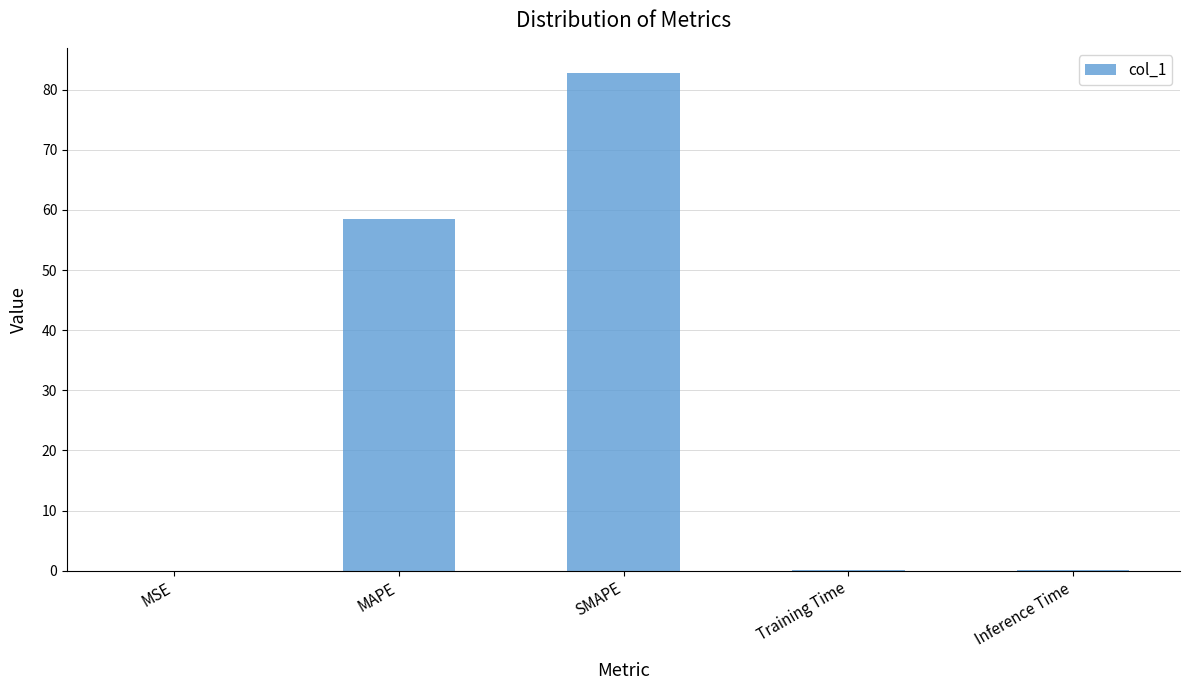

The chart shows a value of 0.0 at Training Time. True or false?

True